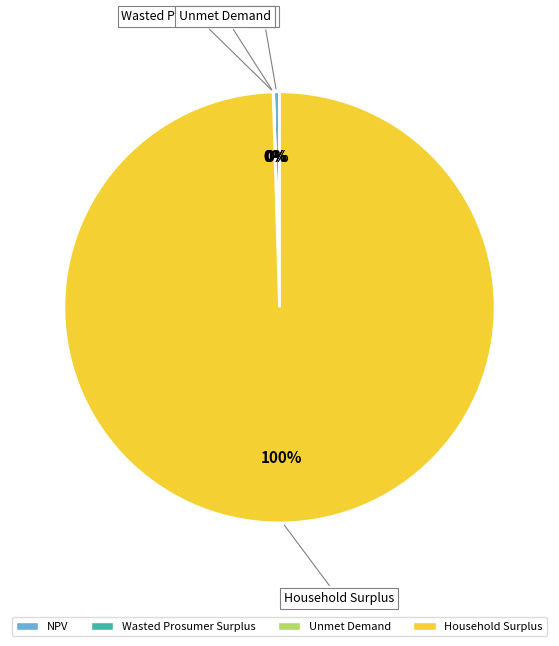

Do NPV and Household Surplus together represent more than half of the pie?

Yes